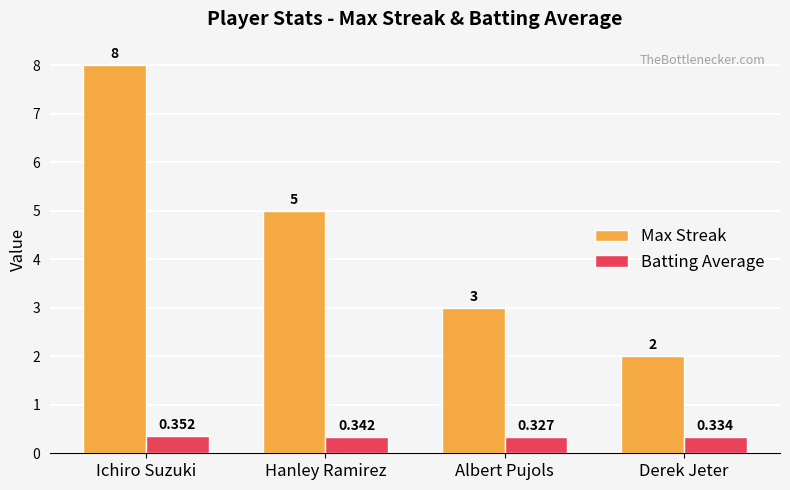

How many series are shown in this chart?

2